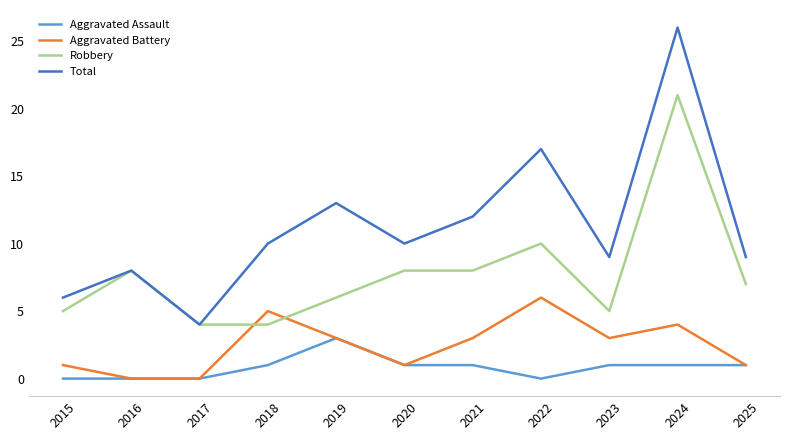

Which label corresponds to the largest value in the chart?

2024